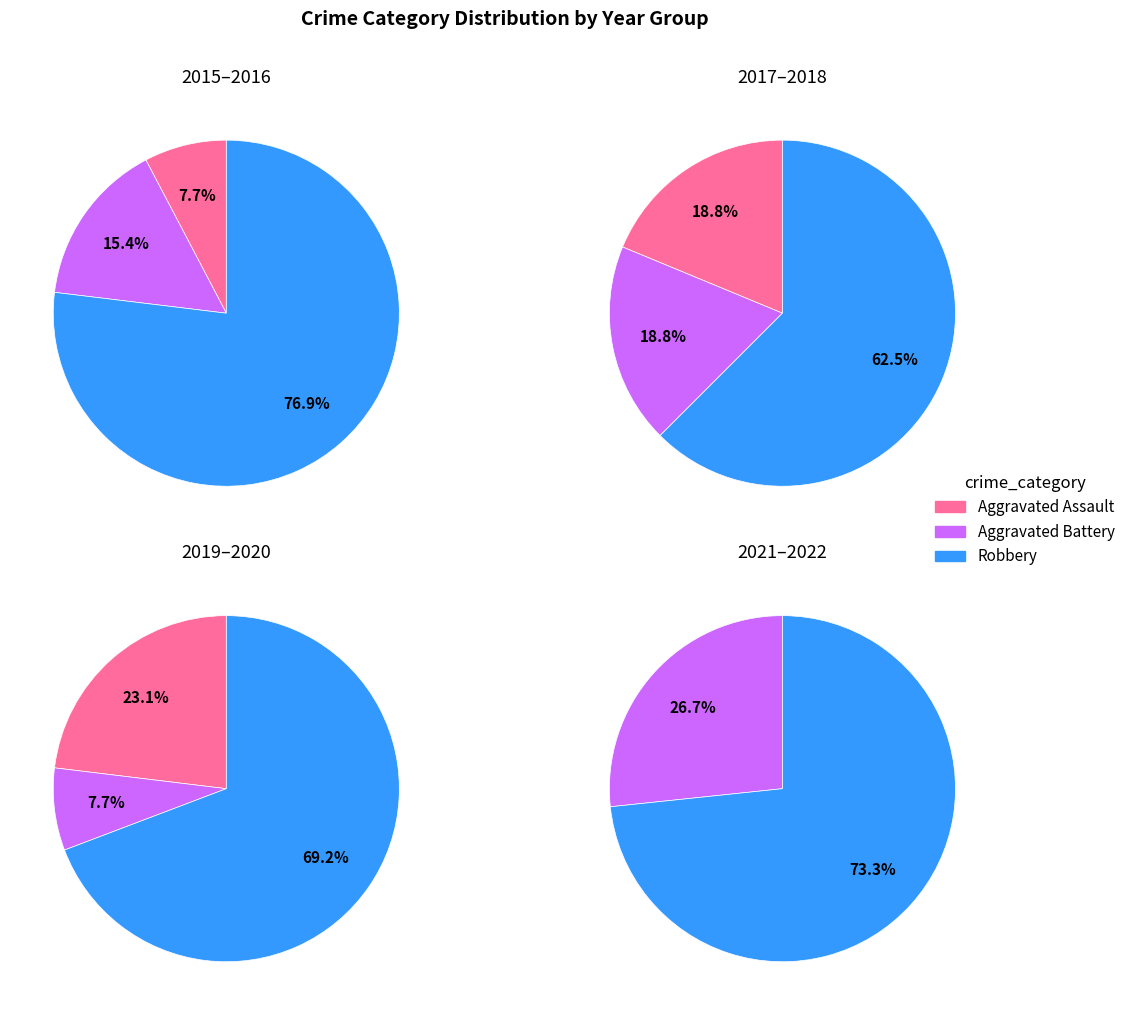

What percentage is the 2 slice, to the nearest percent?

18%